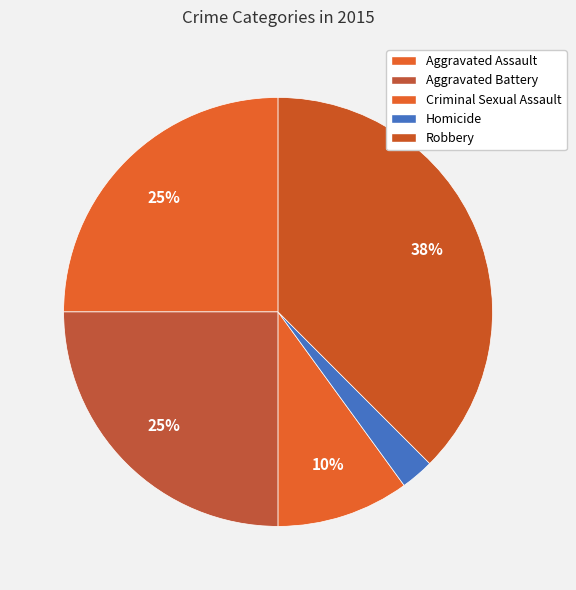

Count the number of slices in the pie.

5